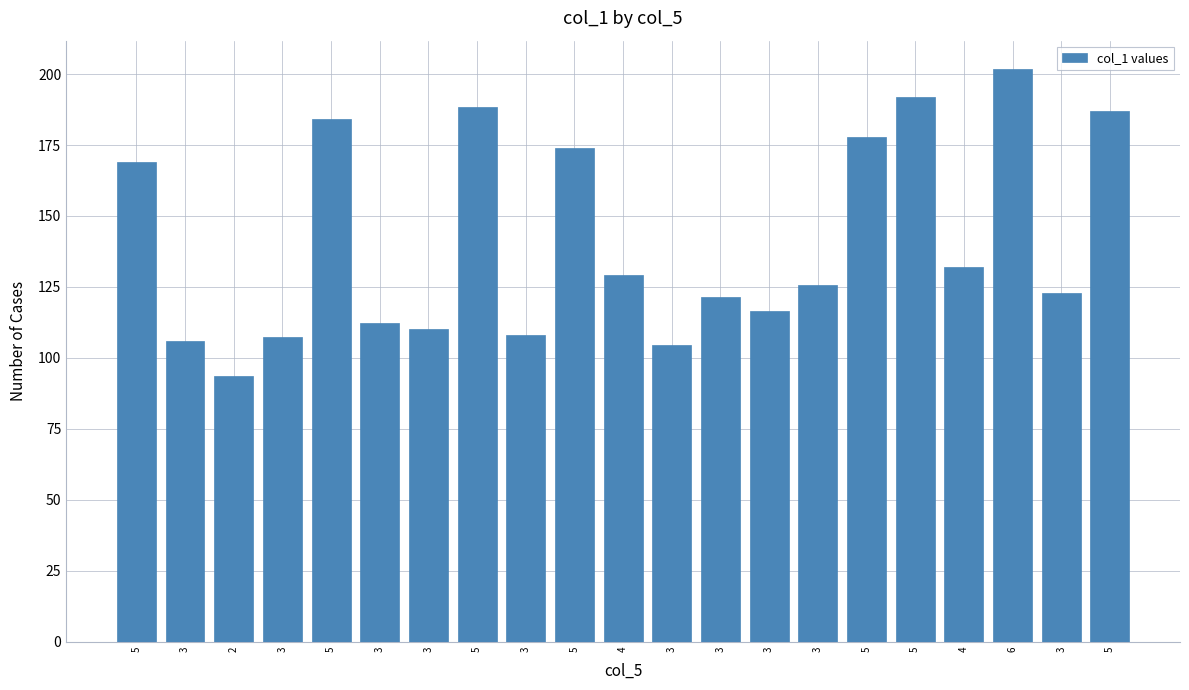

The value at 3 is 184.5. True or false?

False